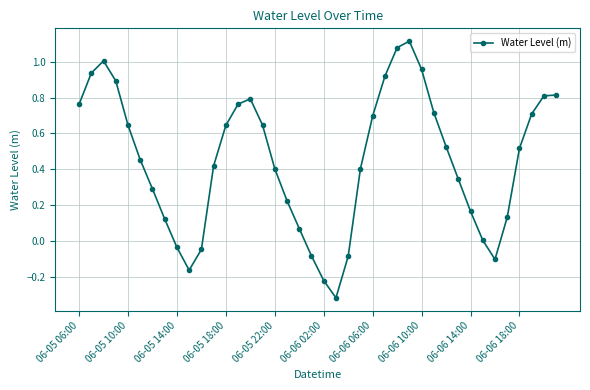

What is the sum of all values?

17.9